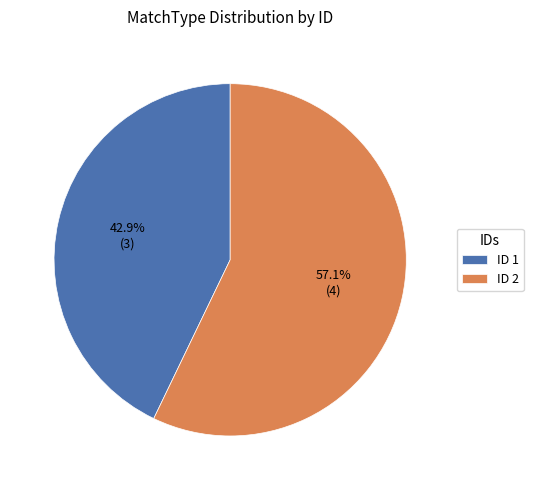

To the nearest percent, what is the difference between the largest and smallest slice percentages?

14%